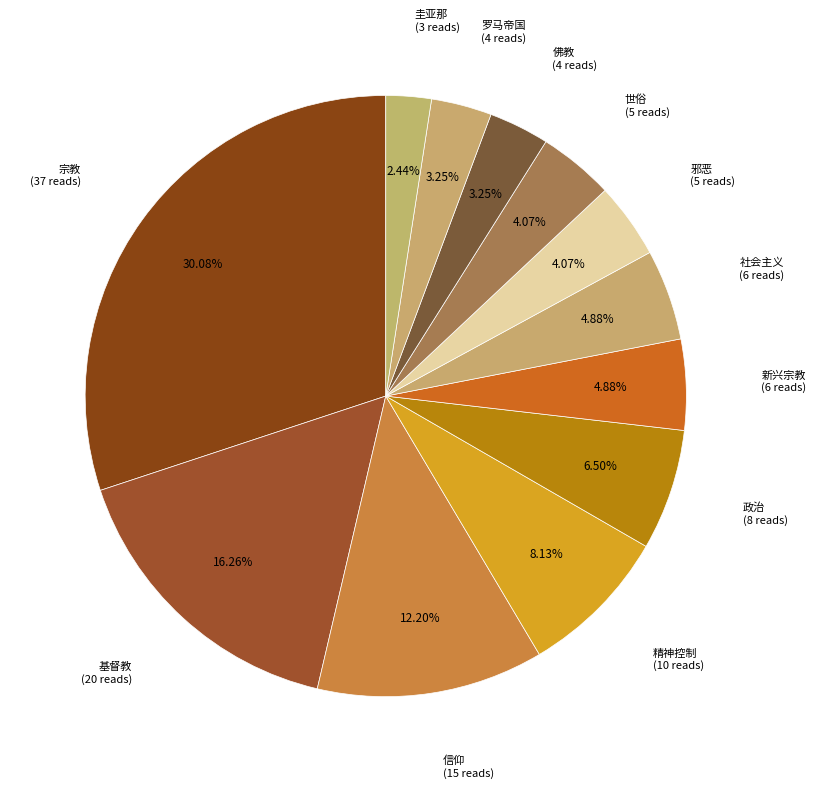

How many slices are in this pie chart?

12